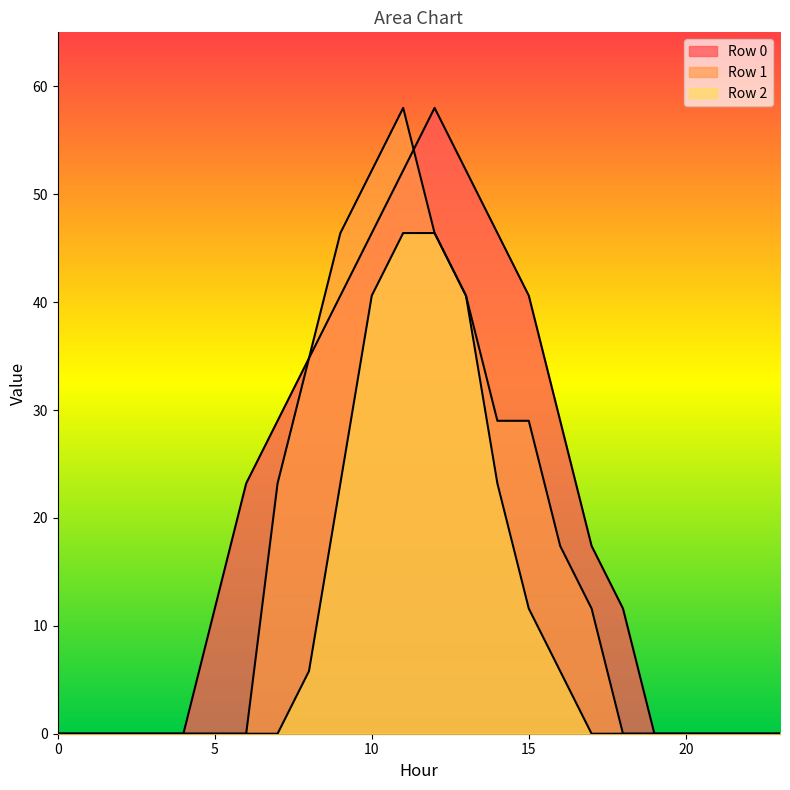

What is the approximate value of Row 2 at 14?

23.2